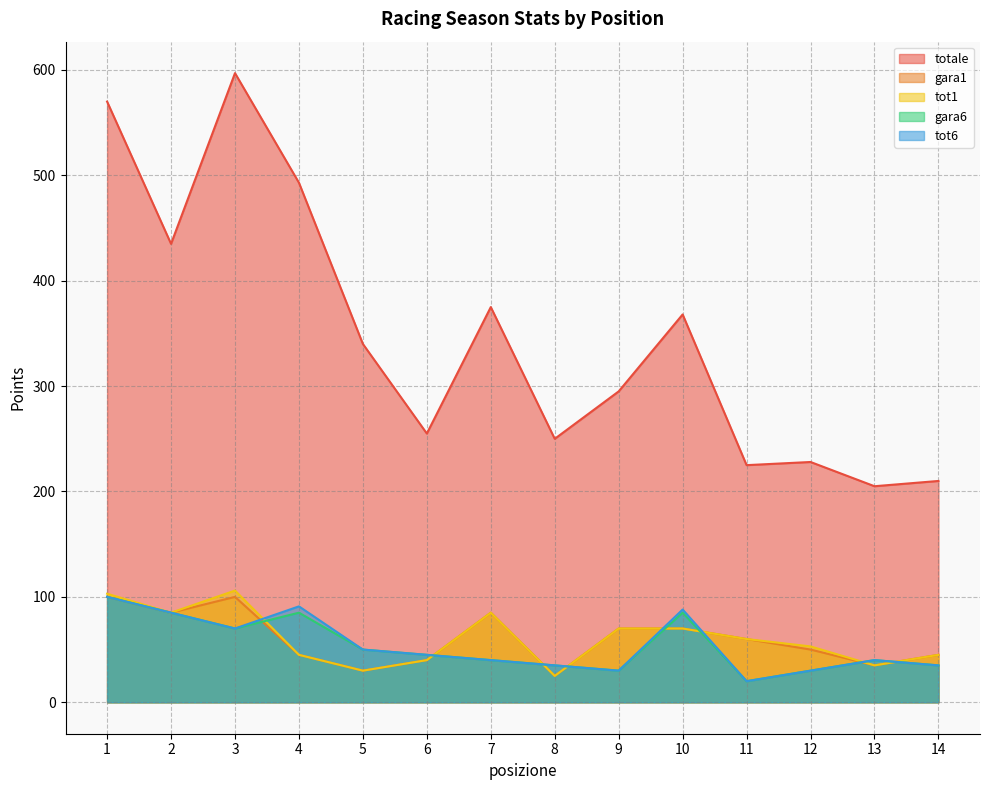

Which series has the largest total across all categories?

totale